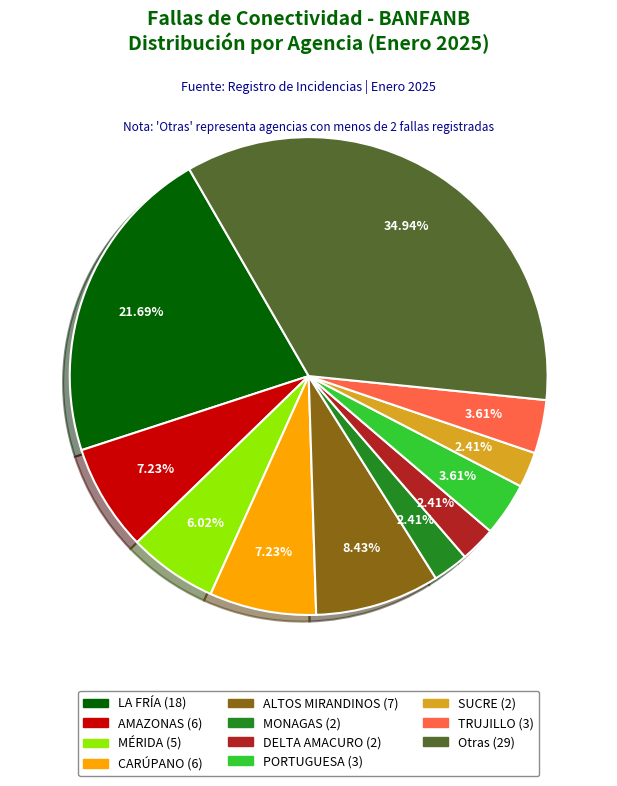

Does any single category account for the majority?

No